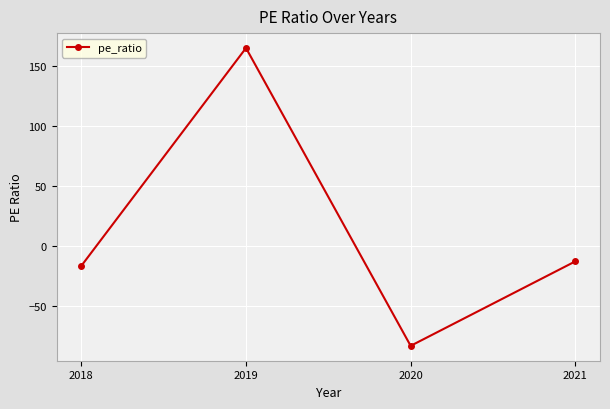

Rank the categories by value from highest to lowest.

2019, 2021, 2018, 2020